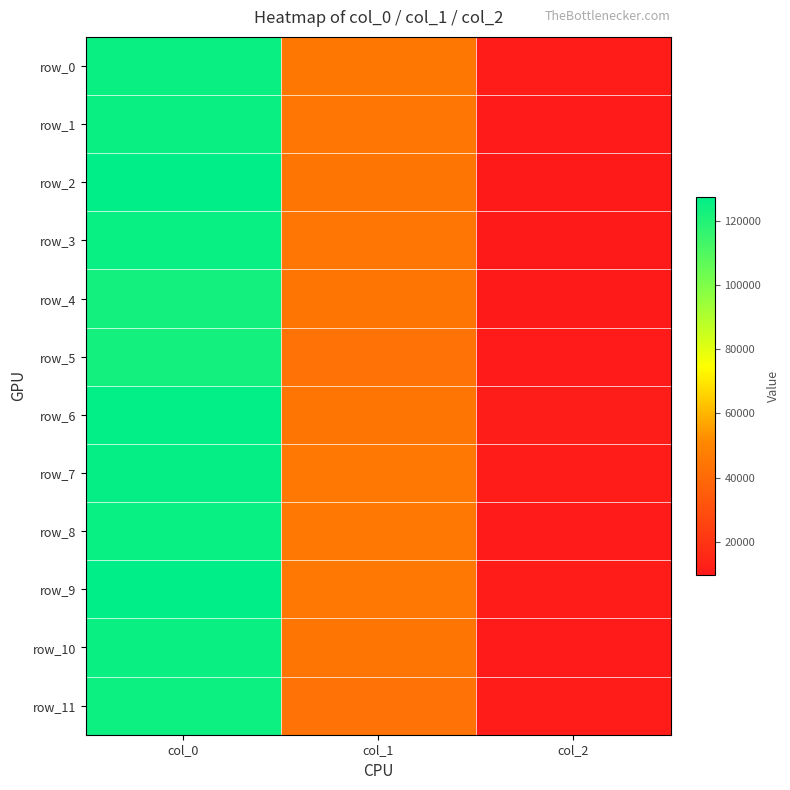

What is the maximum value for row_3?

125330.1